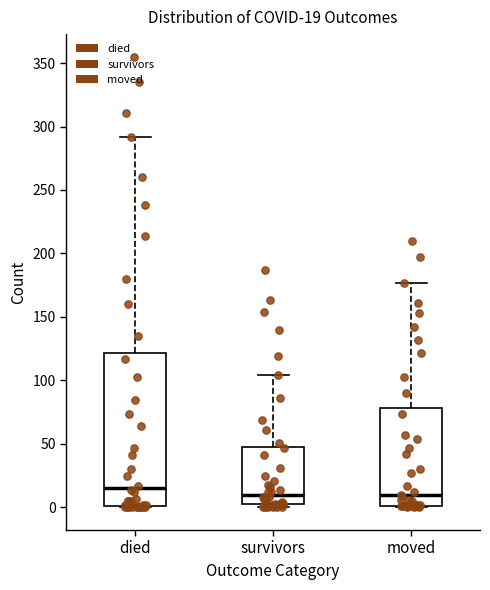

Which box has the highest median line?

died